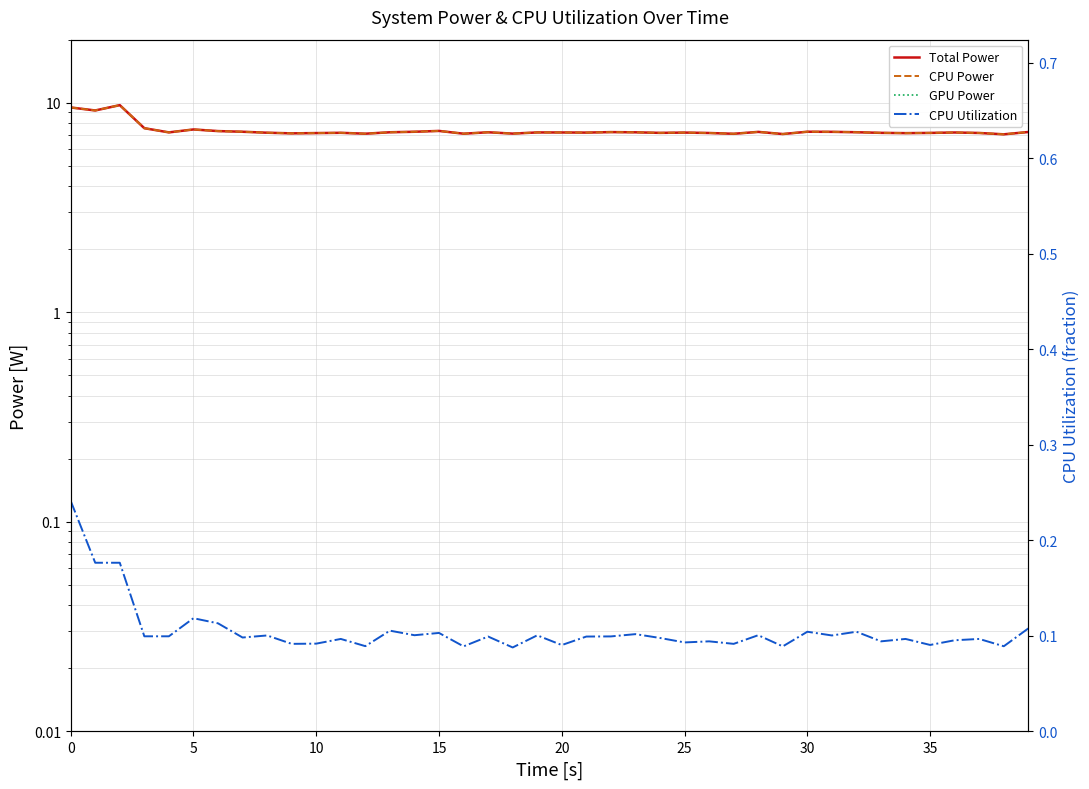

True or false: Total Power has a value of 2.4 at 20.

False